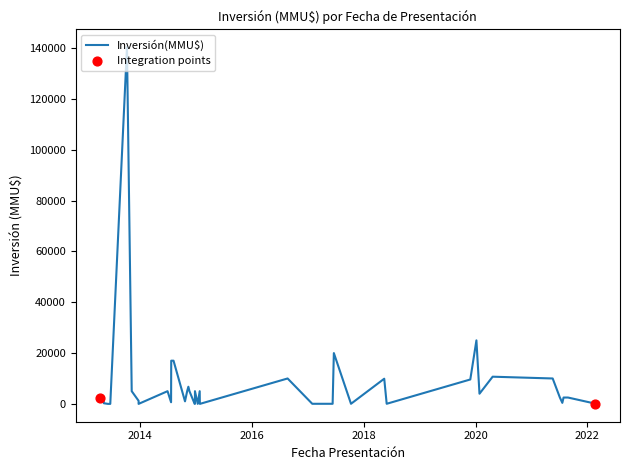

Between 08/10/2013 and 22/08/2016, which is larger?

08/10/2013